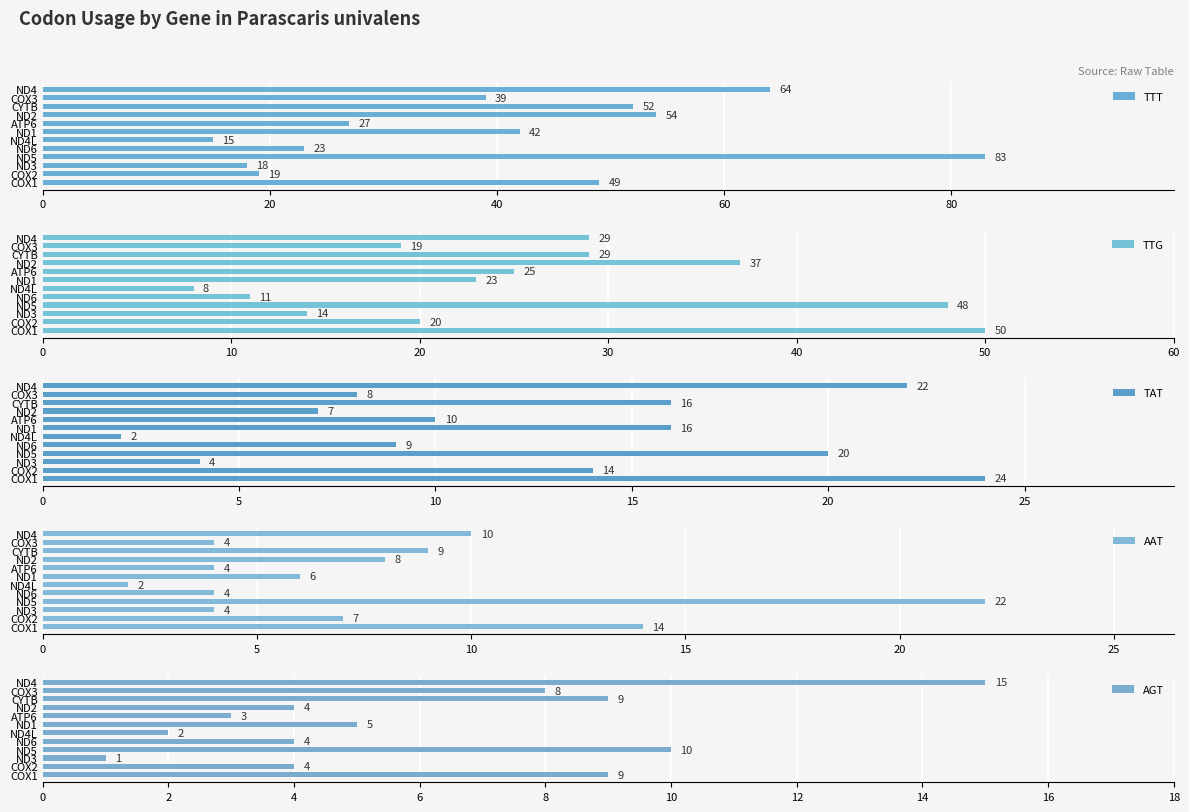

At which label is AGT closest to 8?

COX3